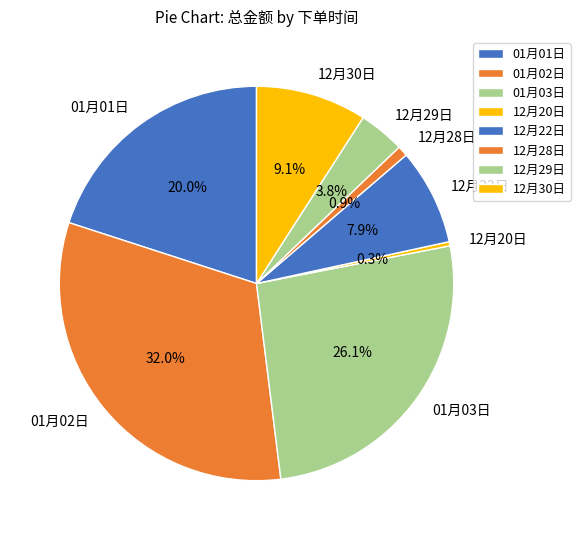

Which slice is the largest?

01月02日